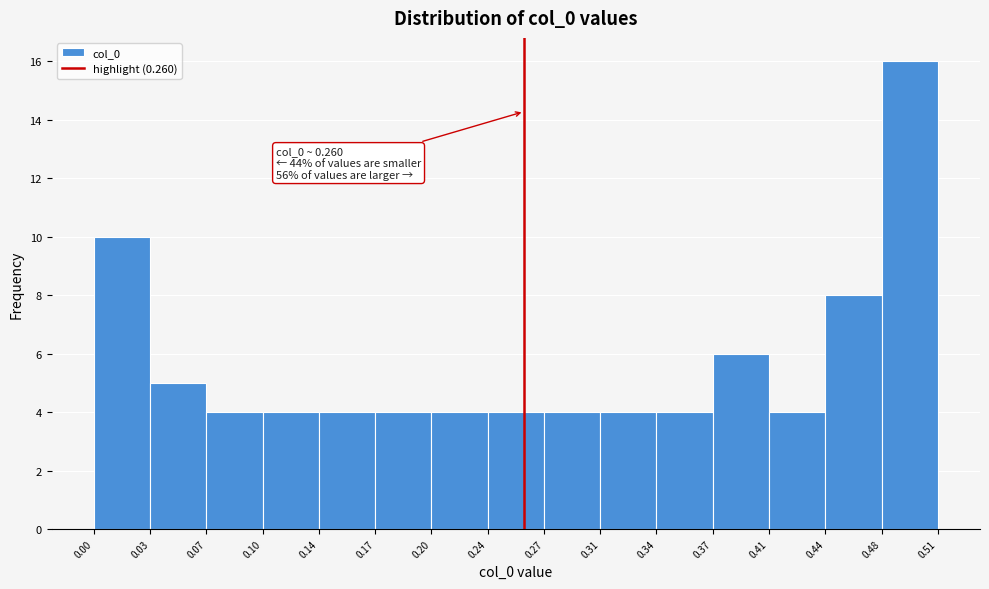

Which range on the x-axis has the tallest bar?

0.48 to 0.51